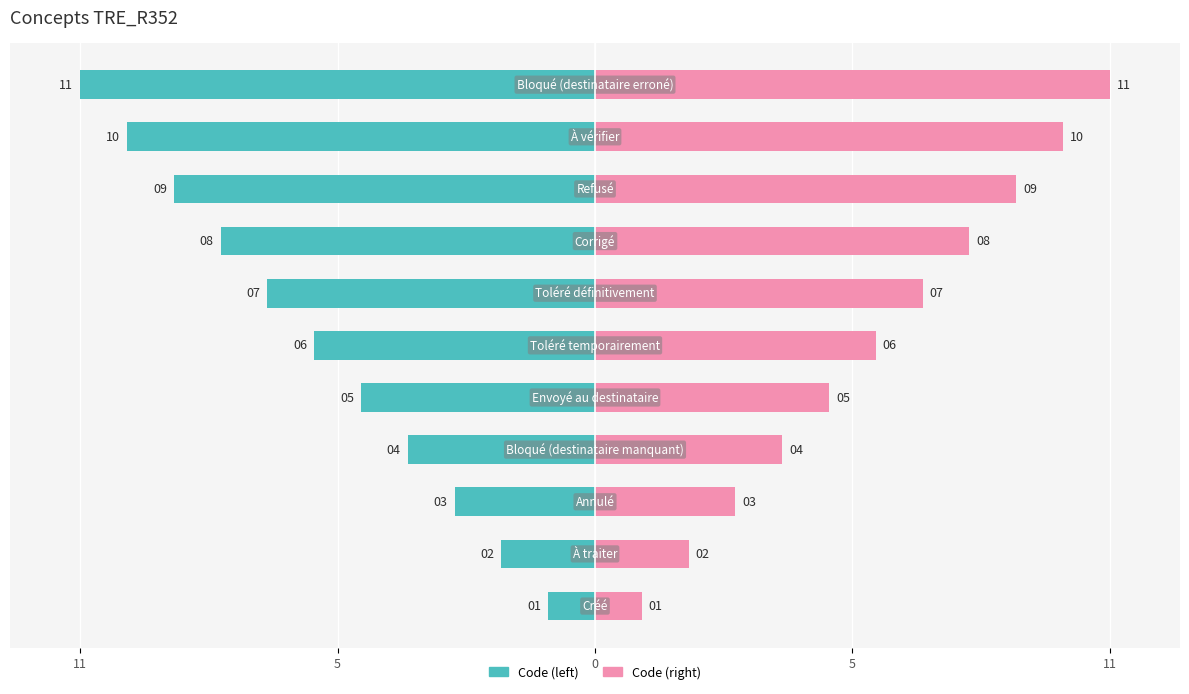

At which label does Code (left) reach its peak?

11